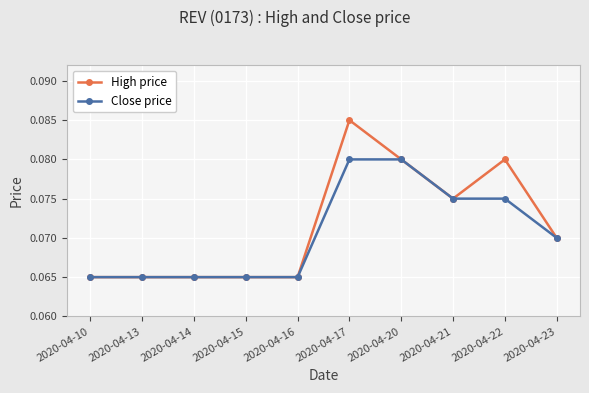

List the series in order of their peak value, lowest first.

Close price, High price